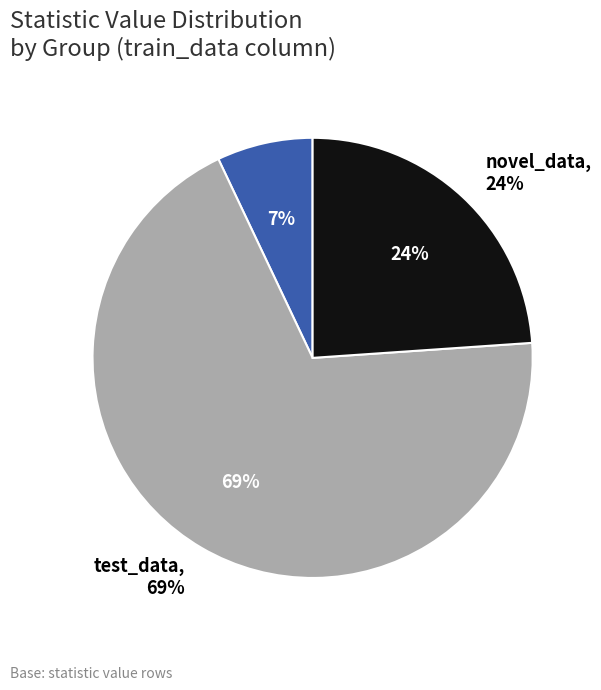

How much of the chart is everything except valid_data?

93.0%